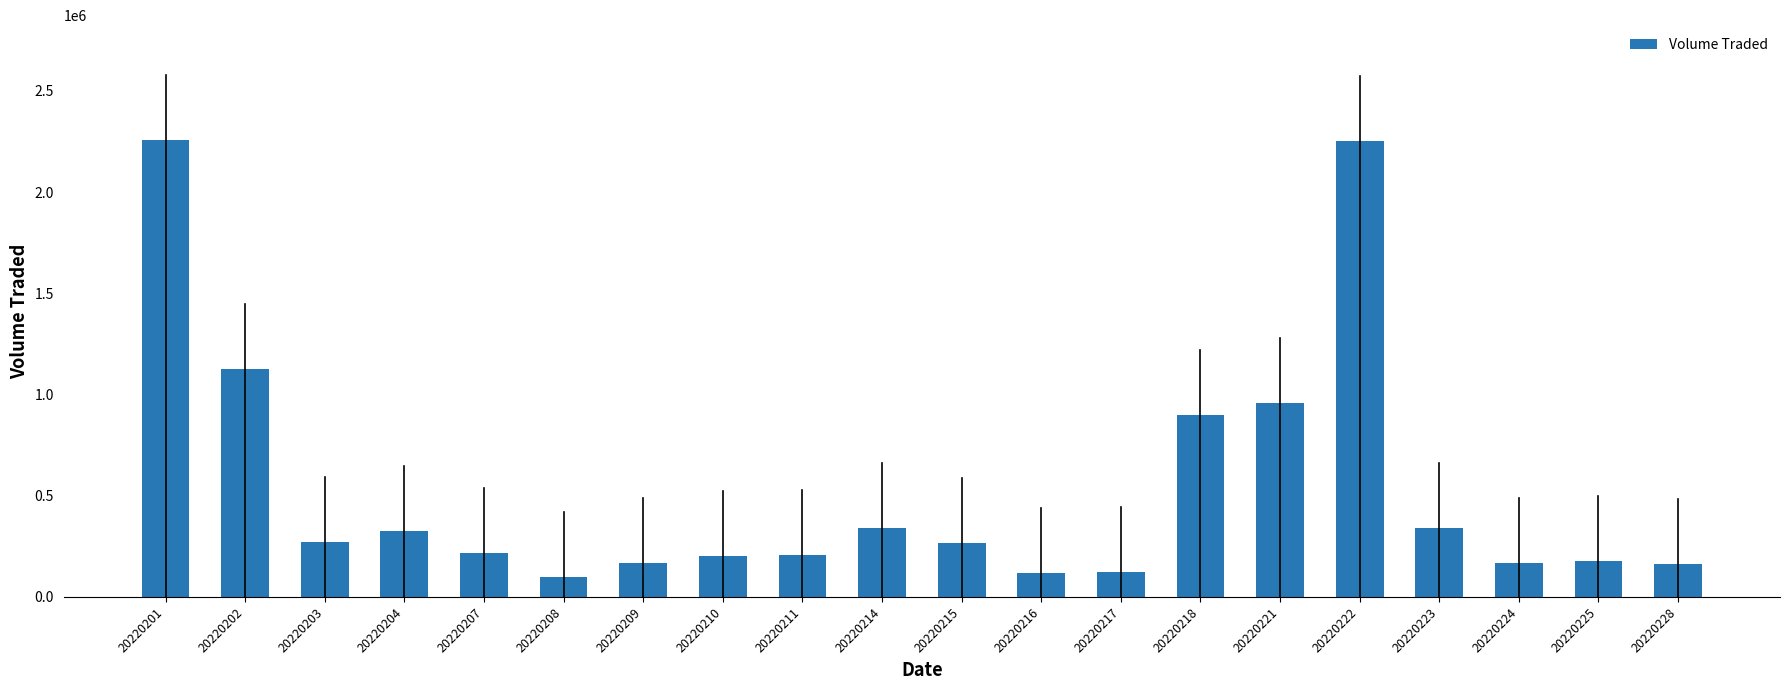

What is the value of the 13th bar from the left?

121600